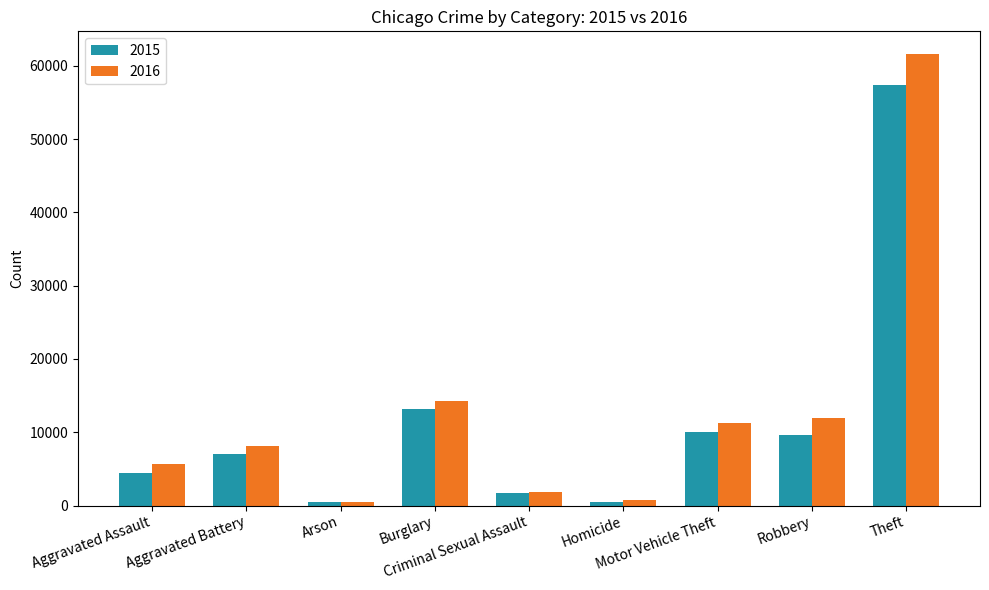

How many groups of bars are there?

9